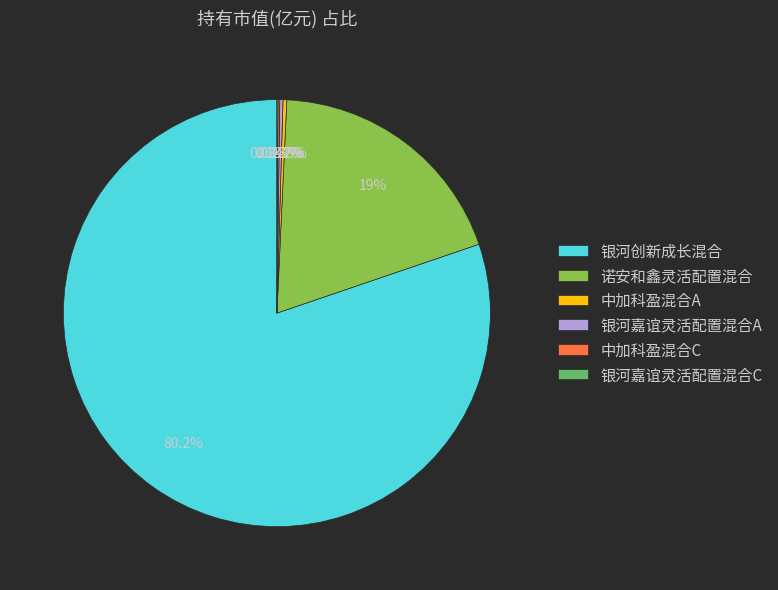

To the nearest percent, what is the difference between the largest and smallest slice percentages?

80%